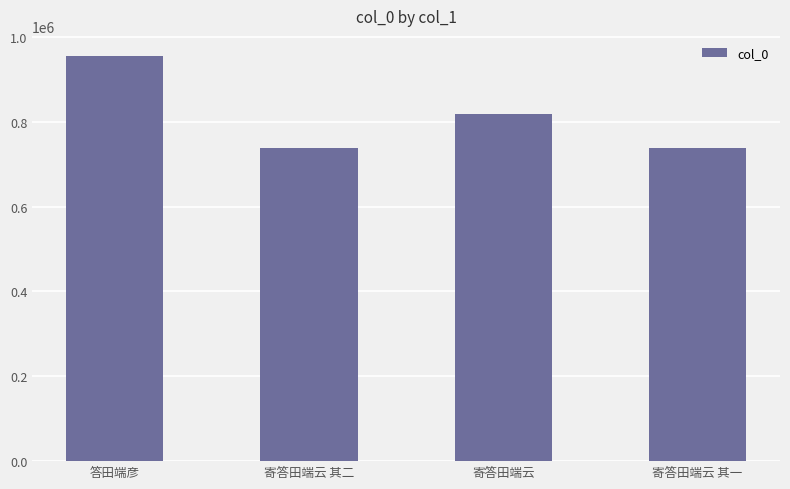

Does the chart contain any negative values?

No